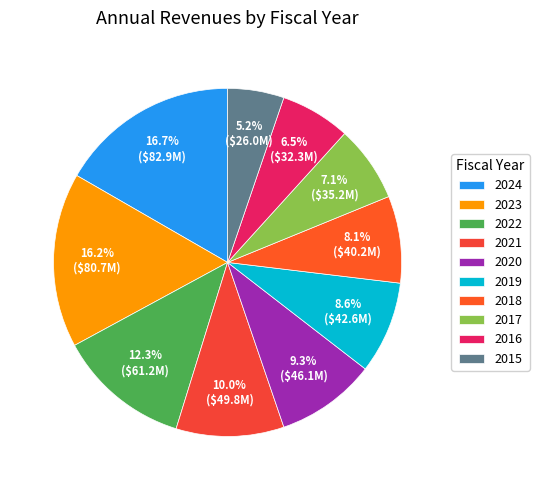

What is the change in value from 2024 to 2015?

-56874000